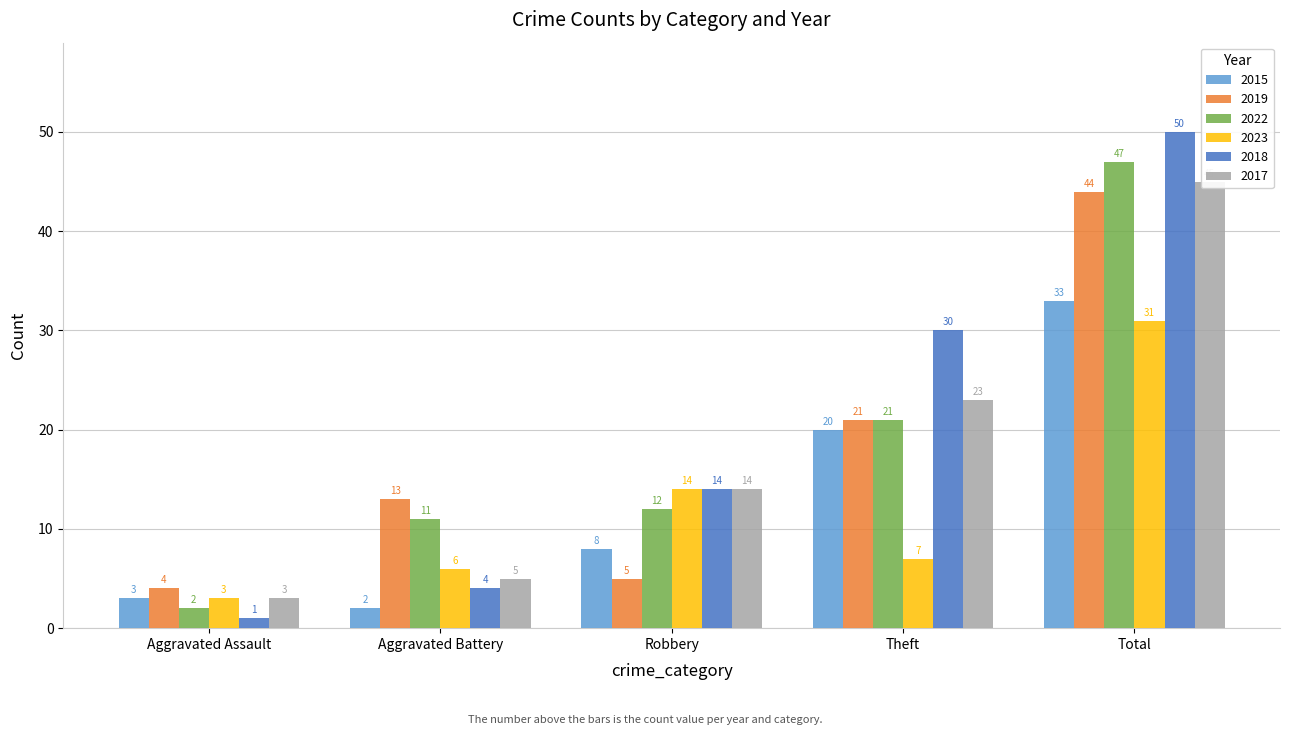

How many groups of bars are there?

5